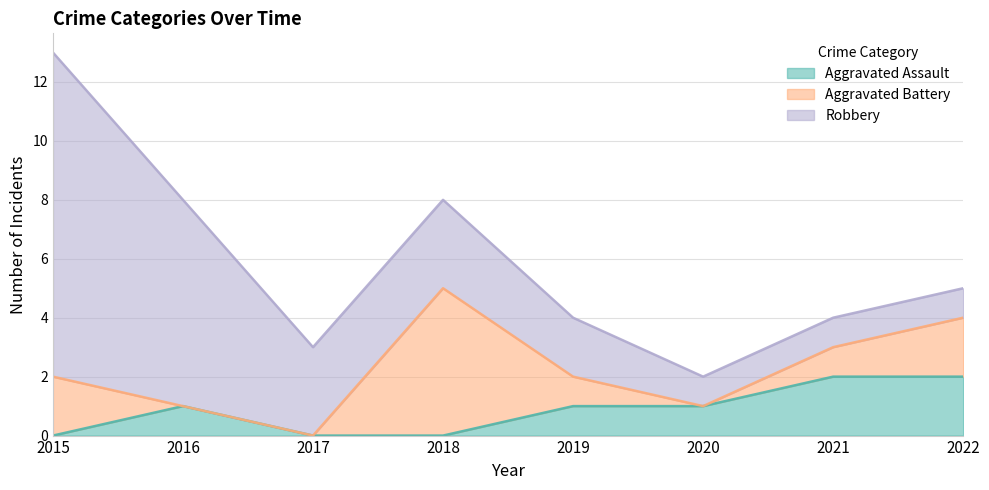

What is the sum of all Aggravated Battery values?

11